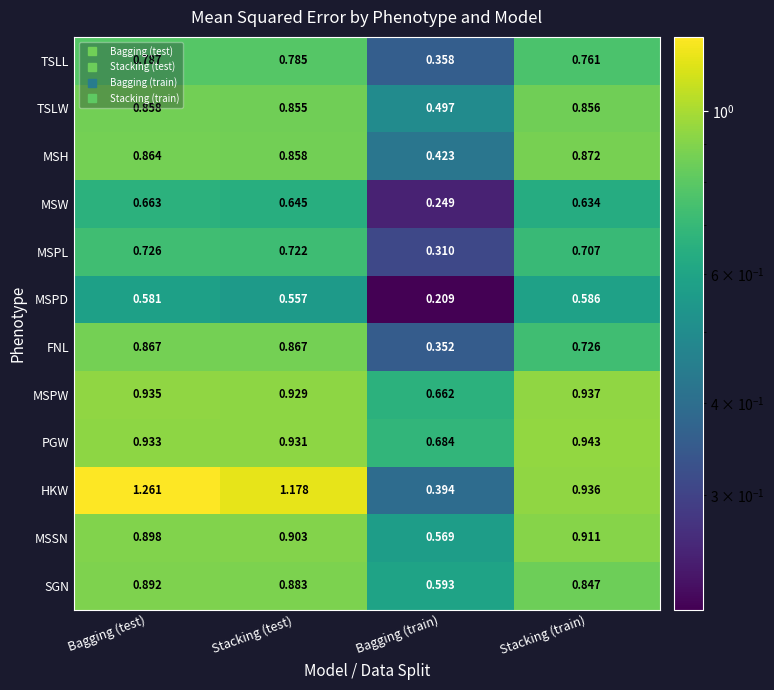

Rank the series by their maximum value, from lowest to highest.

MSPD, MSW, MSPL, TSLL, TSLW, FNL, MSH, SGN, MSSN, MSPW, PGW, HKW